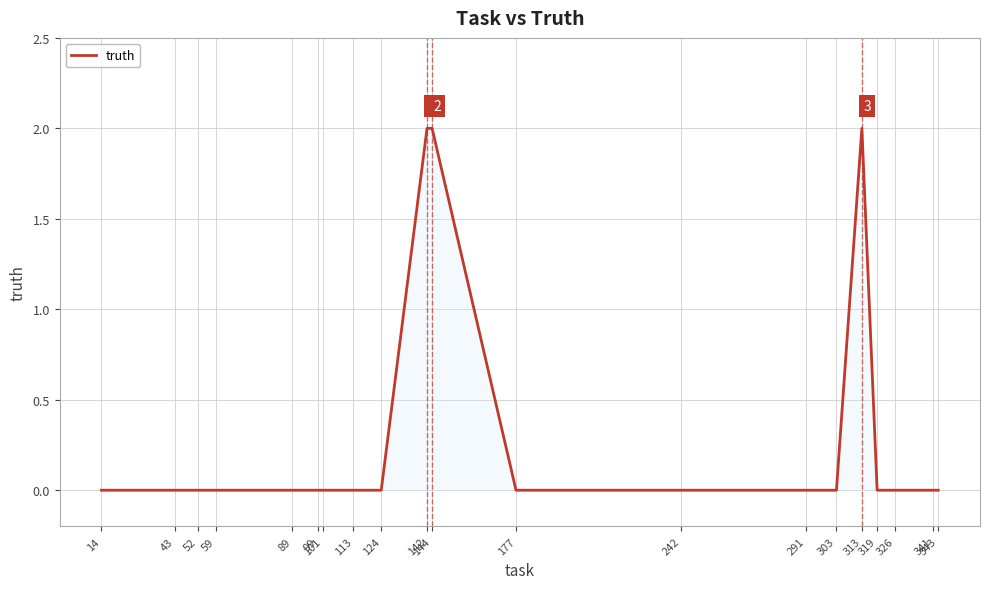

The value at 319 is 0. True or false?

True